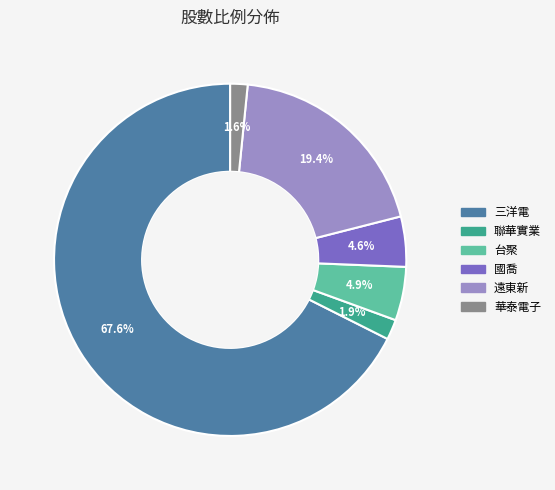

Which slice is the largest?

三洋電